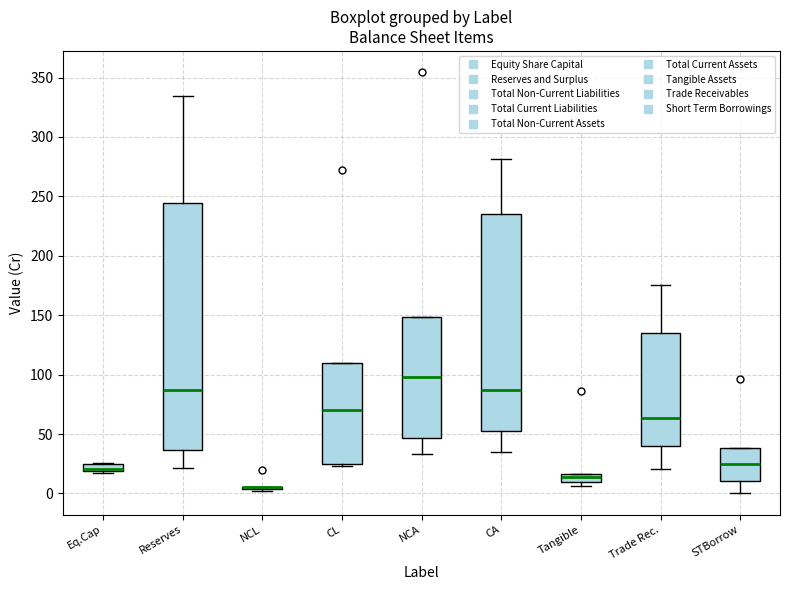

Where is the lower edge of the box for STBorrow on the y-axis? The values are not printed on the chart, so give them approximately, as read against the axis.

10